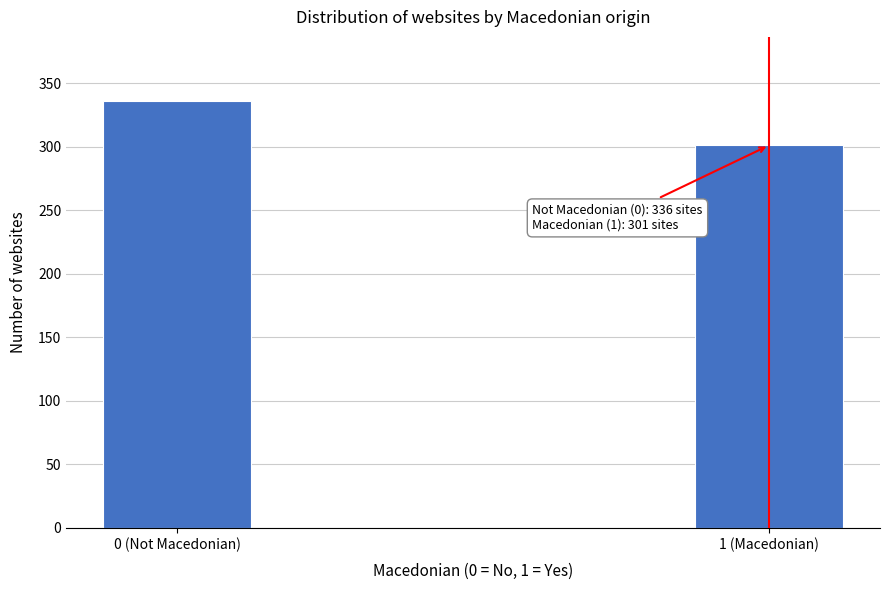

Reading left to right, transcribe all the data shown in this chart.

336	301